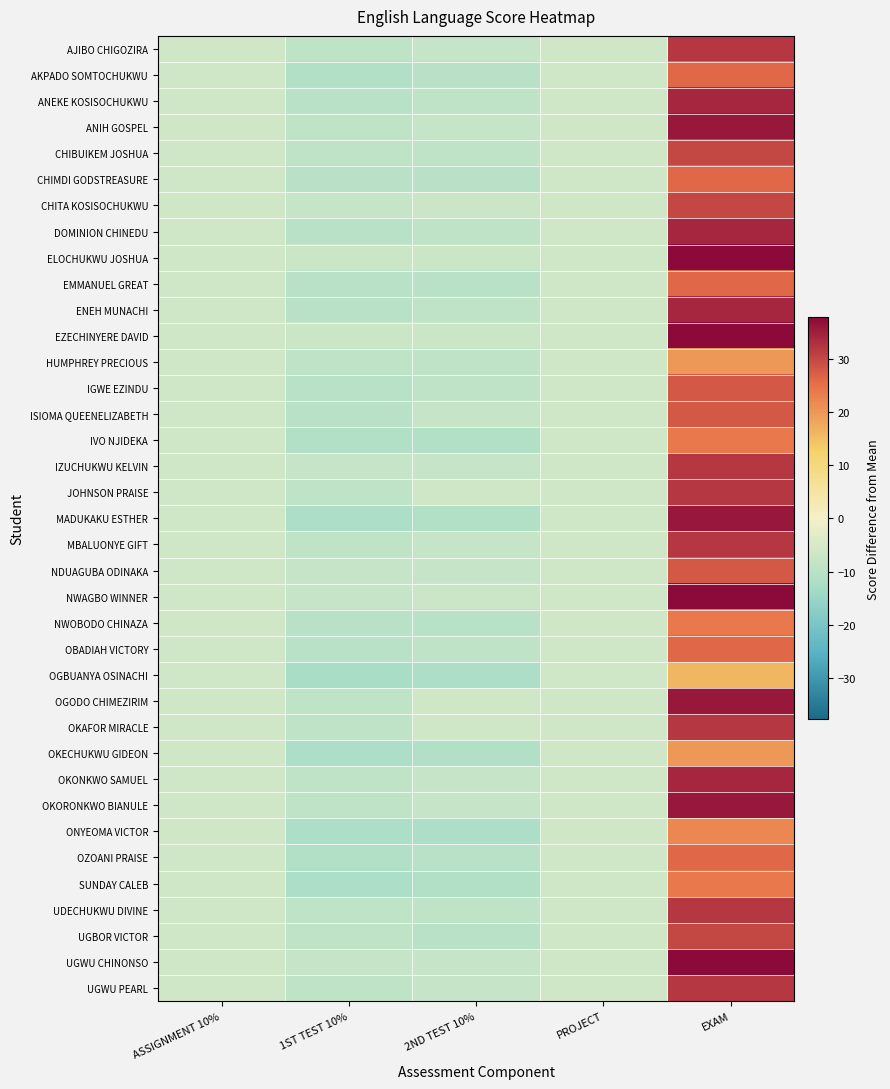

Reading left to right, transcribe all the data shown in this chart.

AJIBO CHIGOZIRA: ASSIGNMENT 10%=-6.0	1ST TEST 10%=-9.0	2ND TEST 10%=-8.0	PROJECT=-6.0	EXAM=32.0
AKPADO SOMTOCHUKWU: ASSIGNMENT 10%=-6.0	1ST TEST 10%=-11.0	2ND TEST 10%=-10.0	PROJECT=-6.0	EXAM=26.0
ANEKE KOSISOCHUKWU: ASSIGNMENT 10%=-6.0	1ST TEST 10%=-10.0	2ND TEST 10%=-9.0	PROJECT=-6.0	EXAM=34.0
ANIH GOSPEL: ASSIGNMENT 10%=-6.0	1ST TEST 10%=-9.0	2ND TEST 10%=-8.0	PROJECT=-6.0	EXAM=36.0
CHIBUIKEM JOSHUA: ASSIGNMENT 10%=-6.0	1ST TEST 10%=-9.0	2ND TEST 10%=-9.0	PROJECT=-6.0	EXAM=30.0
CHIMDI GODSTREASURE: ASSIGNMENT 10%=-6.0	1ST TEST 10%=-10.0	2ND TEST 10%=-10.0	PROJECT=-6.0	EXAM=26.0
CHITA KOSISOCHUKWU: ASSIGNMENT 10%=-6.0	1ST TEST 10%=-8.0	2ND TEST 10%=-7.0	PROJECT=-6.0	EXAM=30.0
DOMINION CHINEDU: ASSIGNMENT 10%=-6.0	1ST TEST 10%=-10.0	2ND TEST 10%=-9.0	PROJECT=-6.0	EXAM=34.0
ELOCHUKWU JOSHUA: ASSIGNMENT 10%=-6.0	1ST TEST 10%=-7.0	2ND TEST 10%=-7.0	PROJECT=-6.0	EXAM=40.0
EMMANUEL GREAT: ASSIGNMENT 10%=-6.0	1ST TEST 10%=-10.0	2ND TEST 10%=-10.0	PROJECT=-6.0	EXAM=26.0
ENEH MUNACHI: ASSIGNMENT 10%=-6.0	1ST TEST 10%=-10.0	2ND TEST 10%=-9.0	PROJECT=-6.0	EXAM=34.0
EZECHINYERE DAVID: ASSIGNMENT 10%=-6.0	1ST TEST 10%=-7.0	2ND TEST 10%=-7.0	PROJECT=-6.0	EXAM=38.0
HUMPHREY PRECIOUS: ASSIGNMENT 10%=-6.0	1ST TEST 10%=-9.0	2ND TEST 10%=-9.0	PROJECT=-6.0	EXAM=20.0
IGWE EZINDU: ASSIGNMENT 10%=-6.0	1ST TEST 10%=-10.0	2ND TEST 10%=-9.0	PROJECT=-6.0	EXAM=28.0
ISIOMA QUEENELIZABETH: ASSIGNMENT 10%=-6.0	1ST TEST 10%=-10.0	2ND TEST 10%=-8.0	PROJECT=-6.0	EXAM=28.0
IVO NJIDEKA: ASSIGNMENT 10%=-6.0	1ST TEST 10%=-11.0	2ND TEST 10%=-11.0	PROJECT=-6.0	EXAM=24.0
IZUCHUKWU KELVIN: ASSIGNMENT 10%=-6.0	1ST TEST 10%=-8.0	2ND TEST 10%=-8.0	PROJECT=-6.0	EXAM=32.0
JOHNSON PRAISE: ASSIGNMENT 10%=-6.0	1ST TEST 10%=-9.0	2ND TEST 10%=-6.0	PROJECT=-6.0	EXAM=32.0
MADUKAKU ESTHER: ASSIGNMENT 10%=-6.0	1ST TEST 10%=-12.0	2ND TEST 10%=-11.0	PROJECT=-6.0	EXAM=36.0
MBALUONYE GIFT: ASSIGNMENT 10%=-6.0	1ST TEST 10%=-9.0	2ND TEST 10%=-8.0	PROJECT=-6.0	EXAM=32.0
NDUAGUBA ODINAKA: ASSIGNMENT 10%=-6.0	1ST TEST 10%=-8.0	2ND TEST 10%=-8.0	PROJECT=-6.0	EXAM=28.0
NWAGBO WINNER: ASSIGNMENT 10%=-6.0	1ST TEST 10%=-8.0	2ND TEST 10%=-7.0	PROJECT=-6.0	EXAM=42.0
NWOBODO CHINAZA: ASSIGNMENT 10%=-6.0	1ST TEST 10%=-10.0	2ND TEST 10%=-10.0	PROJECT=-6.0	EXAM=24.0
OBADIAH VICTORY: ASSIGNMENT 10%=-6.0	1ST TEST 10%=-10.0	2ND TEST 10%=-9.0	PROJECT=-6.0	EXAM=26.0
OGBUANYA OSINACHI: ASSIGNMENT 10%=-6.0	1ST TEST 10%=-13.0	2ND TEST 10%=-12.0	PROJECT=-6.0	EXAM=16.0
OGODO CHIMEZIRIM: ASSIGNMENT 10%=-6.0	1ST TEST 10%=-9.0	2ND TEST 10%=-6.0	PROJECT=-6.0	EXAM=36.0
OKAFOR MIRACLE: ASSIGNMENT 10%=-6.0	1ST TEST 10%=-9.0	2ND TEST 10%=-6.0	PROJECT=-6.0	EXAM=32.0
OKECHUKWU GIDEON: ASSIGNMENT 10%=-6.0	1ST TEST 10%=-12.0	2ND TEST 10%=-11.0	PROJECT=-6.0	EXAM=20.0
OKONKWO SAMUEL: ASSIGNMENT 10%=-6.0	1ST TEST 10%=-9.0	2ND TEST 10%=-8.0	PROJECT=-6.0	EXAM=34.0
OKORONKWO BIANULE: ASSIGNMENT 10%=-6.0	1ST TEST 10%=-9.0	2ND TEST 10%=-8.0	PROJECT=-6.0	EXAM=36.0
ONYEOMA VICTOR: ASSIGNMENT 10%=-6.0	1ST TEST 10%=-12.0	2ND TEST 10%=-12.0	PROJECT=-6.0	EXAM=22.0
OZOANI PRAISE: ASSIGNMENT 10%=-6.0	1ST TEST 10%=-11.0	2ND TEST 10%=-10.0	PROJECT=-6.0	EXAM=26.0
SUNDAY CALEB: ASSIGNMENT 10%=-6.0	1ST TEST 10%=-12.0	2ND TEST 10%=-11.0	PROJECT=-6.0	EXAM=24.0
UDECHUKWU DIVINE: ASSIGNMENT 10%=-6.0	1ST TEST 10%=-9.0	2ND TEST 10%=-9.0	PROJECT=-6.0	EXAM=32.0
UGBOR VICTOR: ASSIGNMENT 10%=-6.0	1ST TEST 10%=-9.0	2ND TEST 10%=-10.0	PROJECT=-6.0	EXAM=30.0
UGWU CHINONSO: ASSIGNMENT 10%=-6.0	1ST TEST 10%=-8.0	2ND TEST 10%=-8.0	PROJECT=-6.0	EXAM=38.0
UGWU PEARL: ASSIGNMENT 10%=-6.0	1ST TEST 10%=-9.0	2ND TEST 10%=-8.0	PROJECT=-6.0	EXAM=32.0